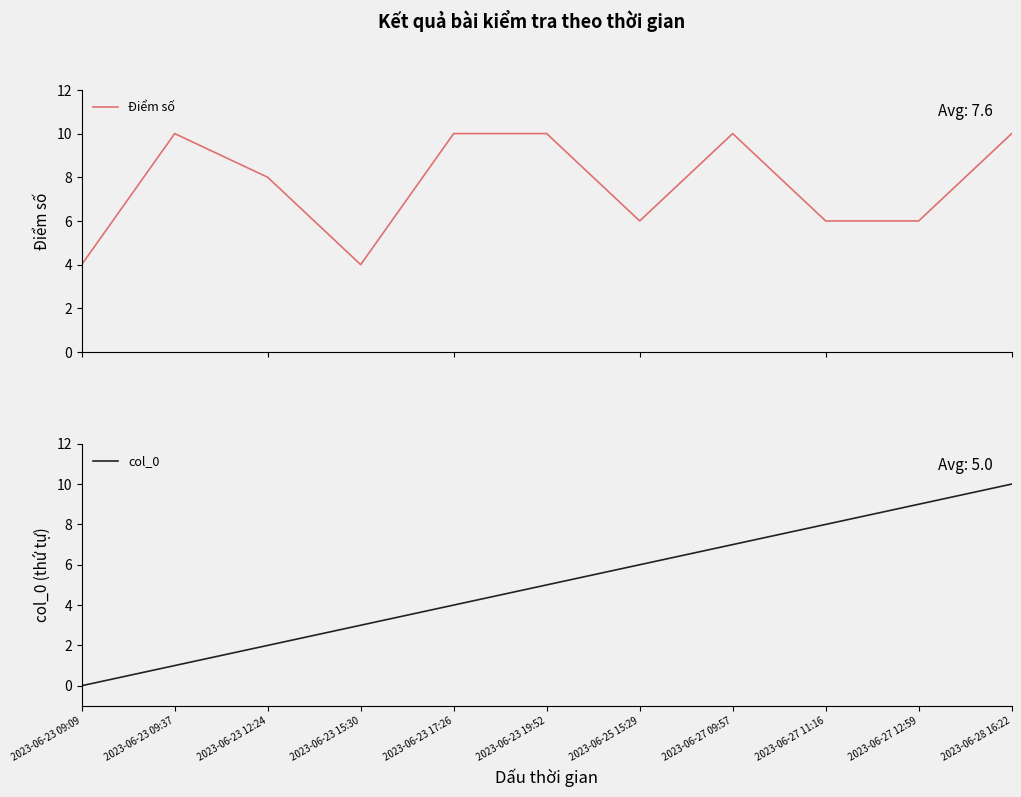

At which label does col_0 reach its minimum?

2023-06-23 09:09